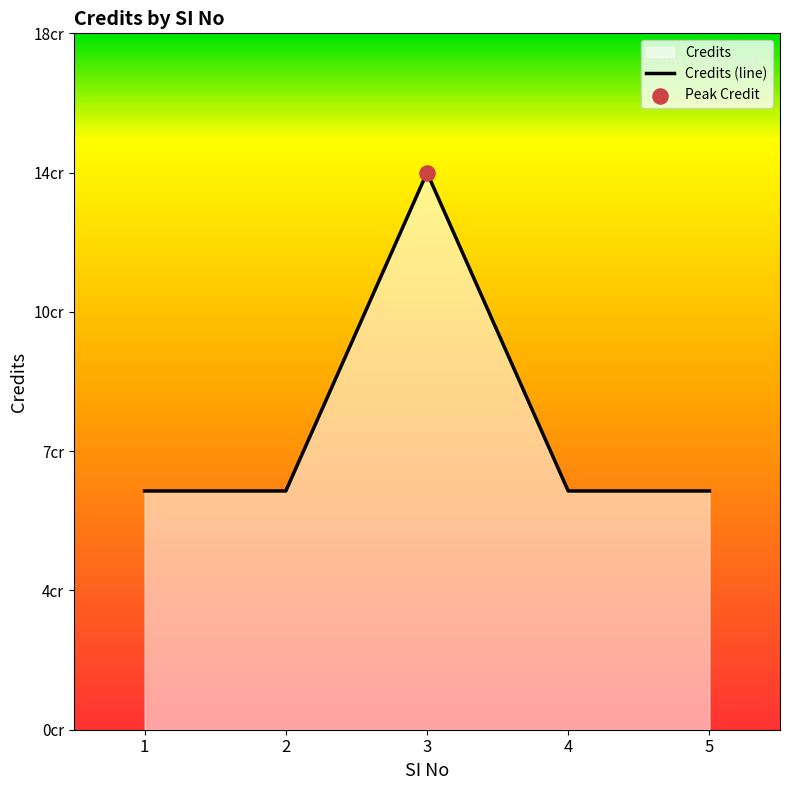

Between 5 and 1, which is larger?

5